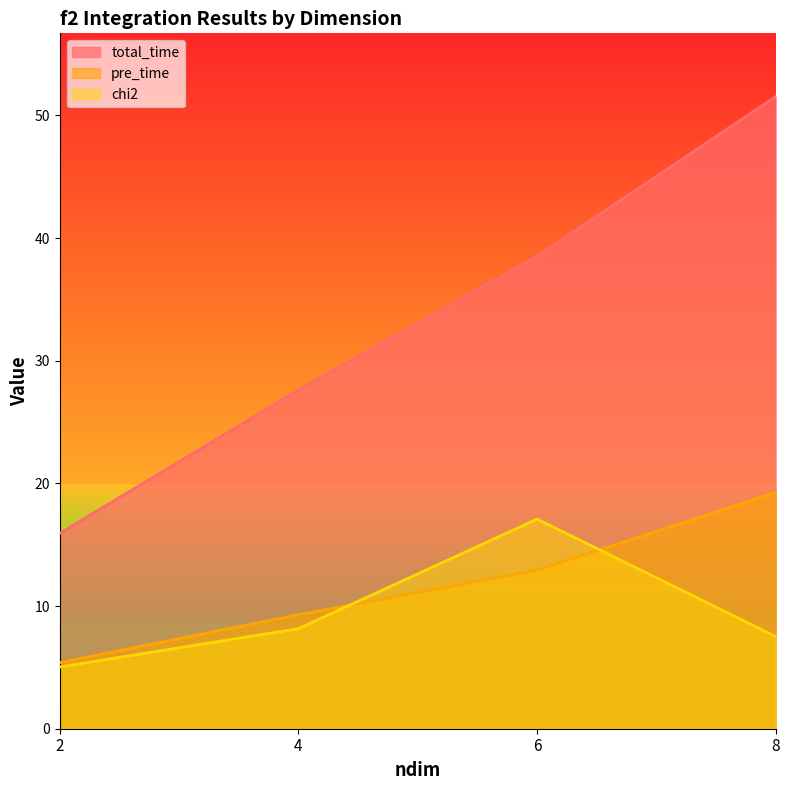

How many data points in total_time are less than 38?

2